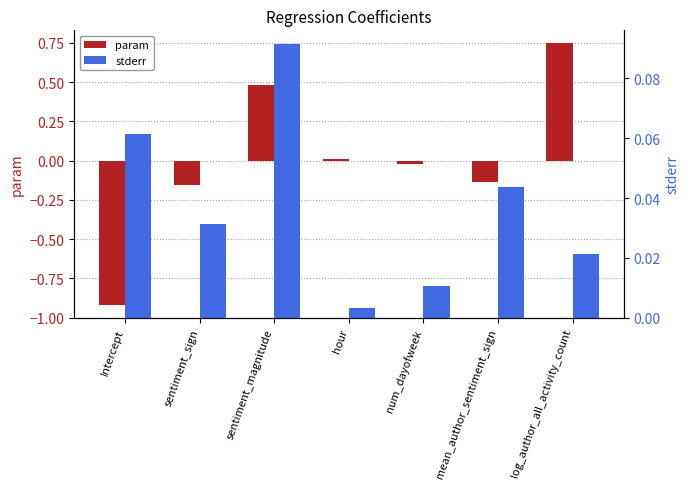

What is the minimum value shown in the chart?

-0.9